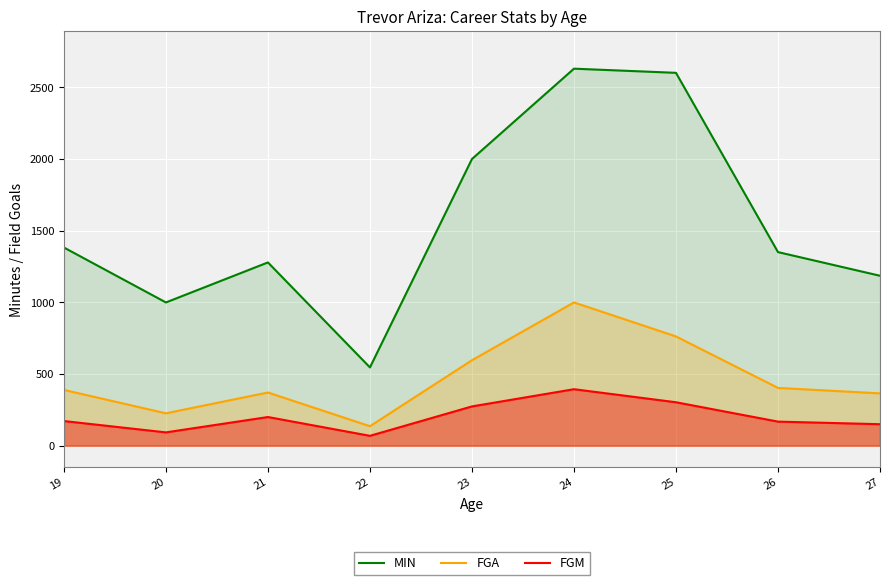

What is the maximum value shown in the chart?

2629